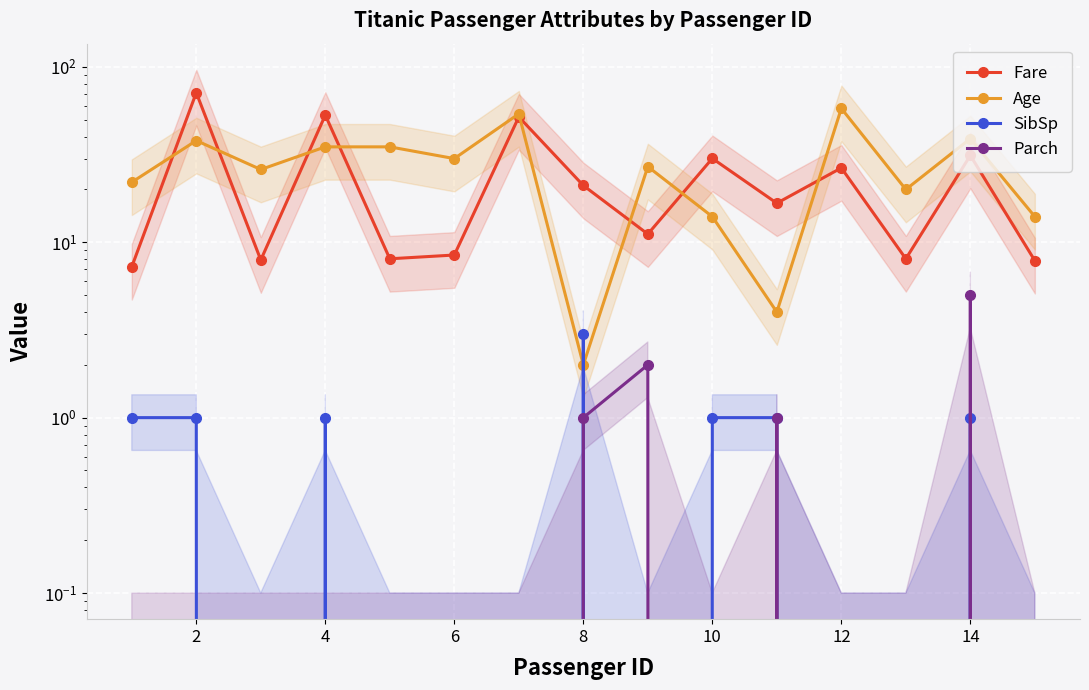

How many interior local valleys does the Parch series have?

1